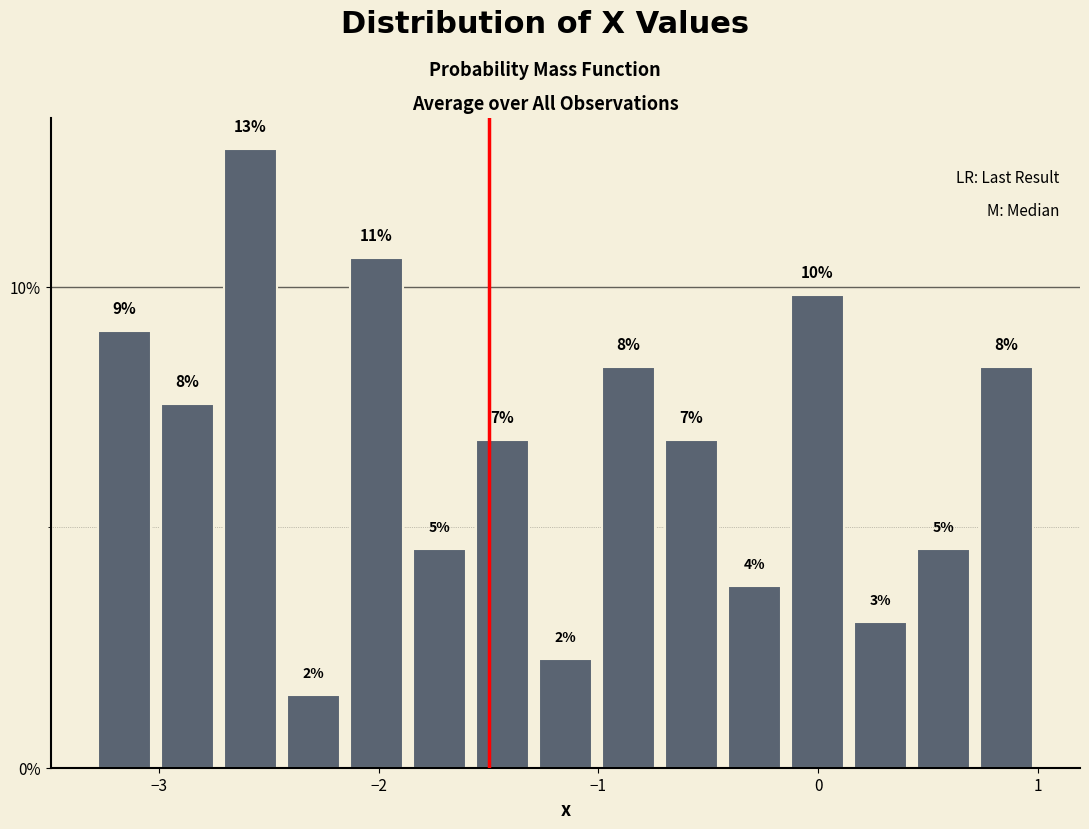

Read against the x-axis, roughly where is the centre of the tallest bar?

-2.6